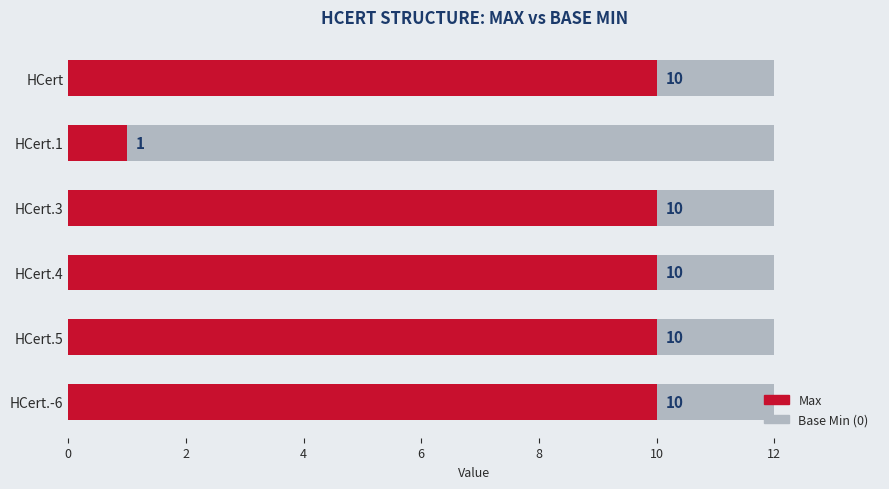

The Base Min (all 0) series shows 0.7 at 2. True or false?

False